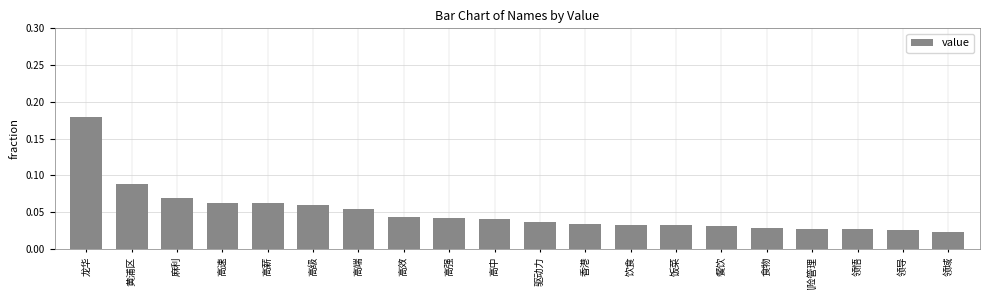

What is the sum of all values?

1.0